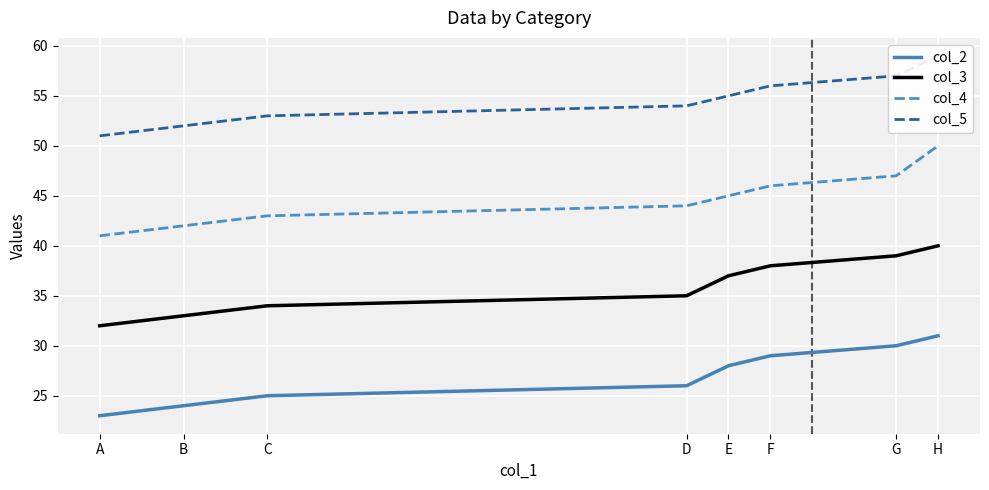

Between A and B, which series saw the biggest shift?

col_2